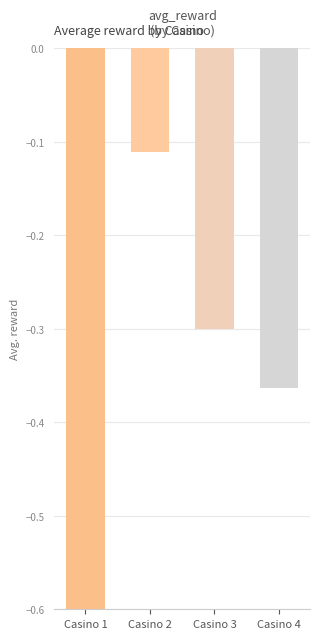

List the labels in order of value, largest first.

Casino 2, Casino 3, Casino 4, Casino 1